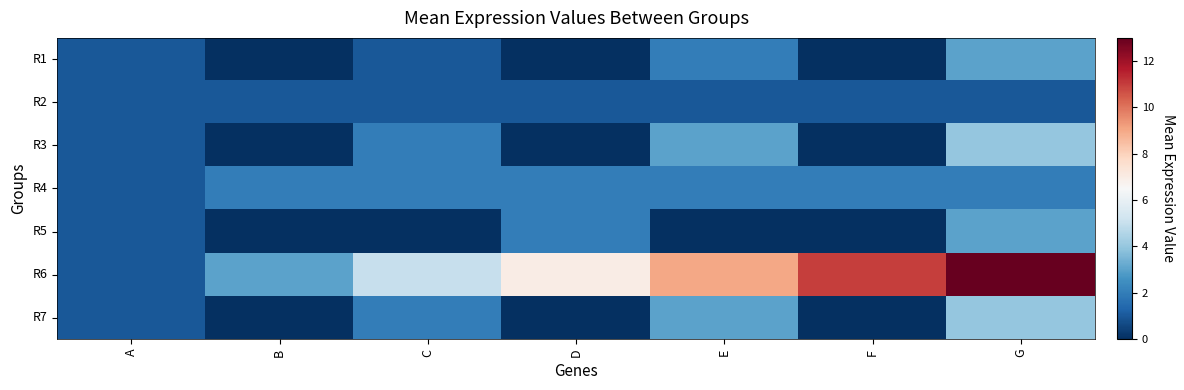

Which category has the lowest value across all series?

B